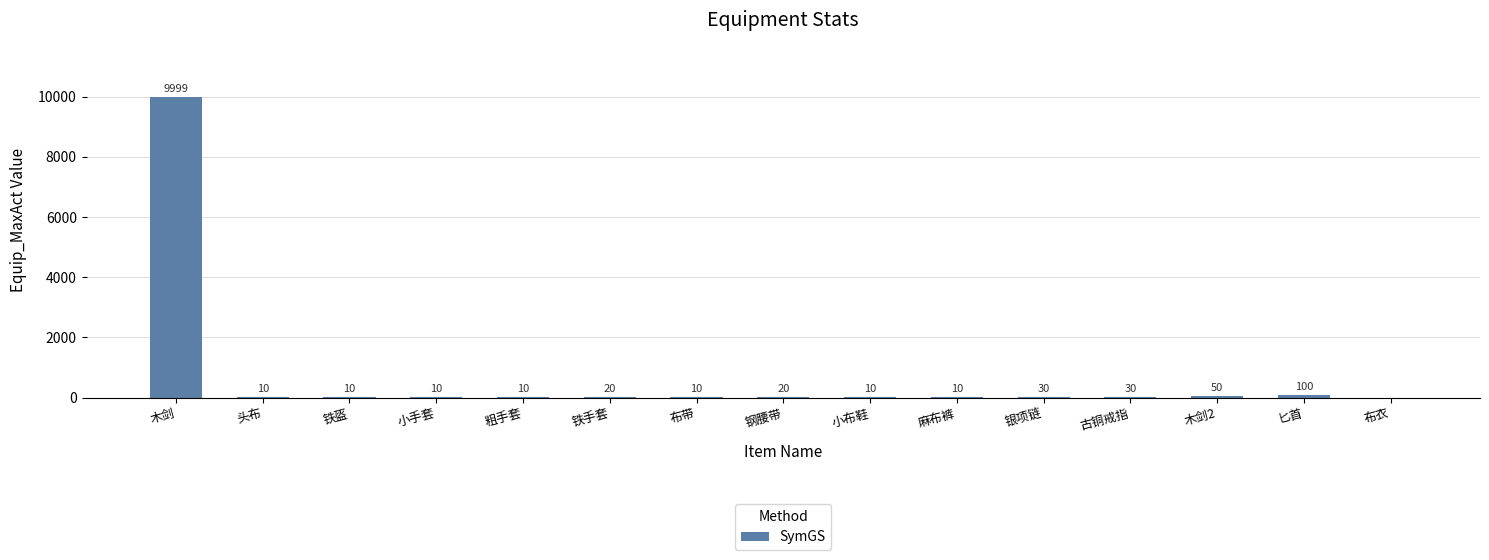

Between 铁手套 and 粗手套, which is larger?

铁手套